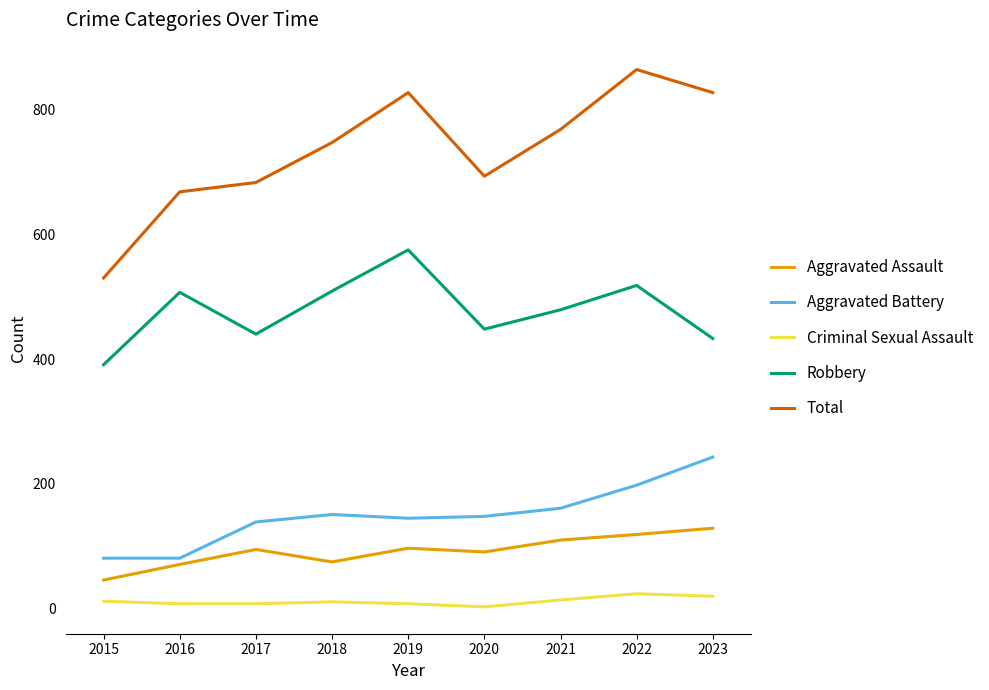

Which series changed the most between 2016 and 2019?

Total